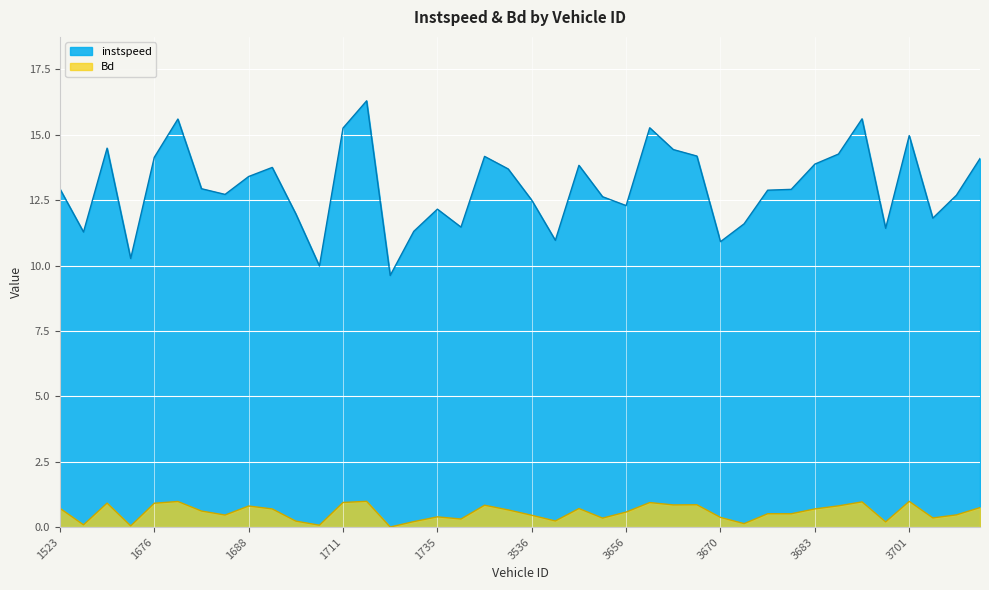

True or false: instspeed and Bd intersect in this chart.

False